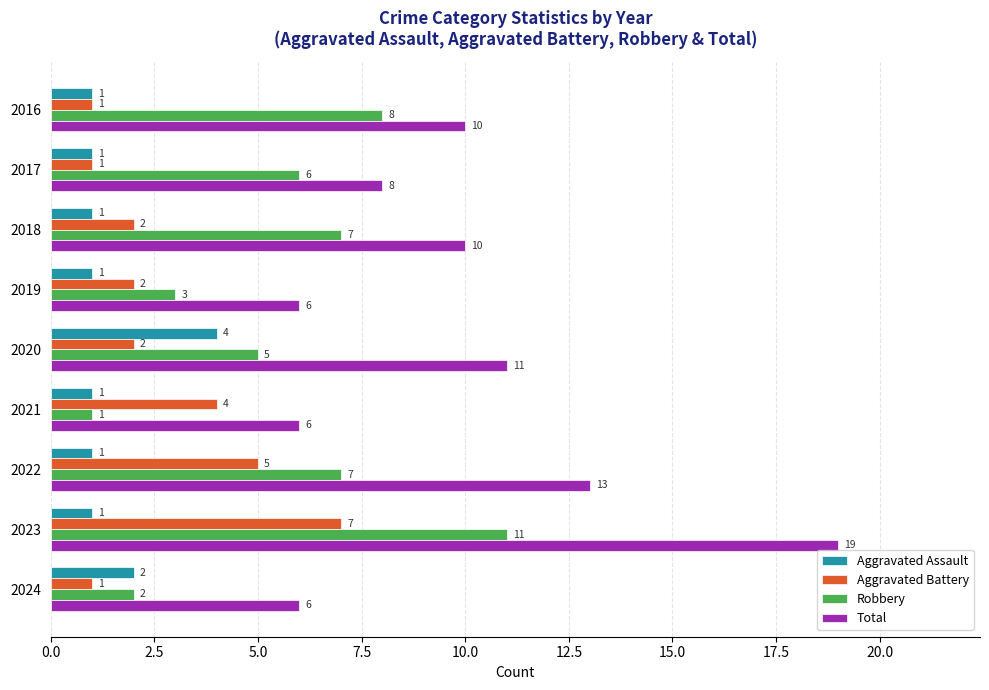

At which label is Aggravated Assault closest to 2?

2024